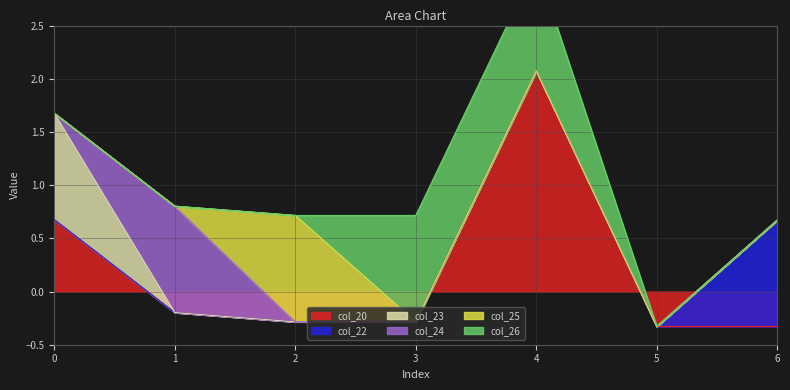

At 0, list the series in order from largest to smallest.

col_23, col_20, col_22, col_24, col_25, col_26